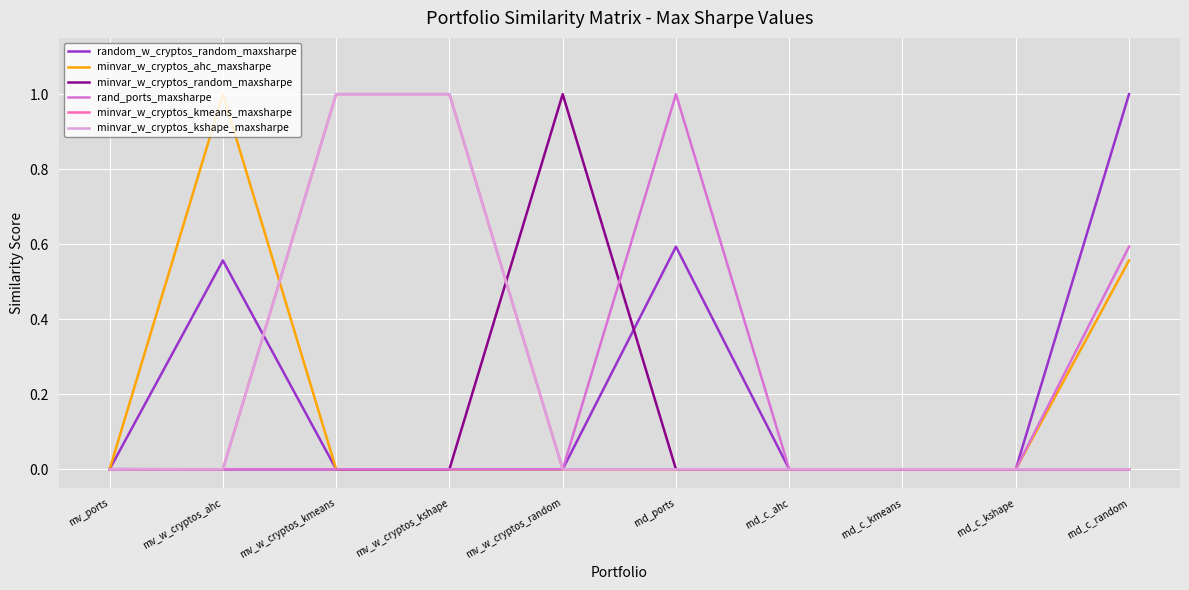

Rank the series at mv_w_cryptos_kmeans from lowest to highest value.

random_w_cryptos_random_maxsharpe, minvar_w_cryptos_ahc_maxsharpe, minvar_w_cryptos_random_maxsharpe, rand_ports_maxsharpe, minvar_w_cryptos_kmeans_maxsharpe, minvar_w_cryptos_kshape_maxsharpe